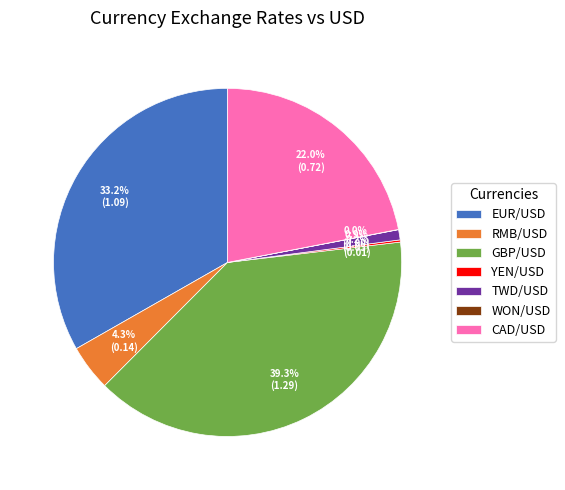

To the nearest percent, what is the difference between the largest and smallest slice percentages?

39%